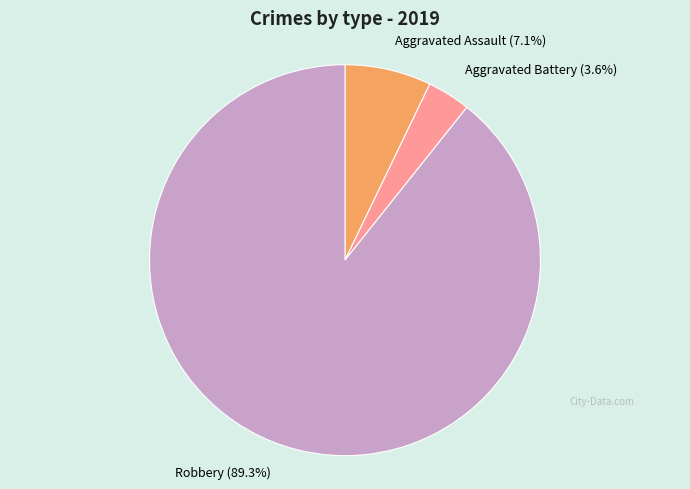

How many slices are in this pie chart?

3